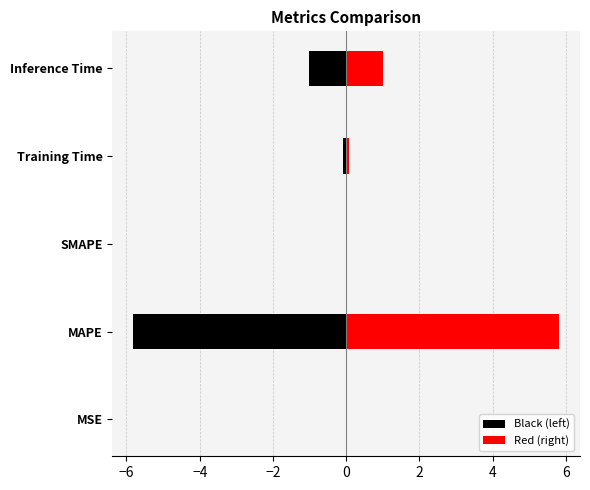

At how many categories does at least one series exceed -4?

5